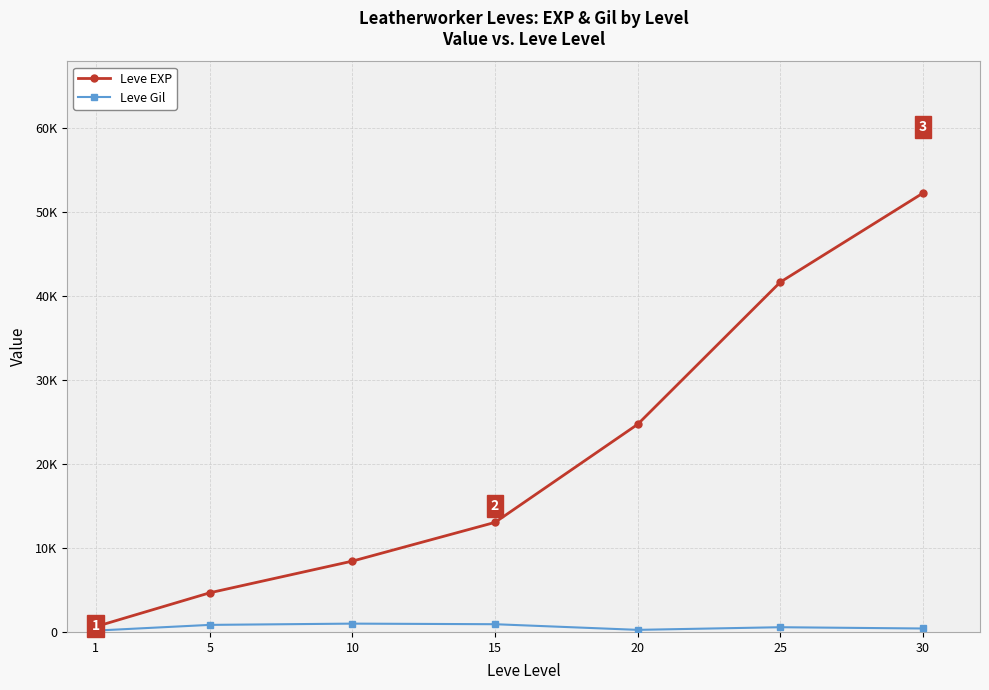

Is this an area chart (filled region under the line)?

No